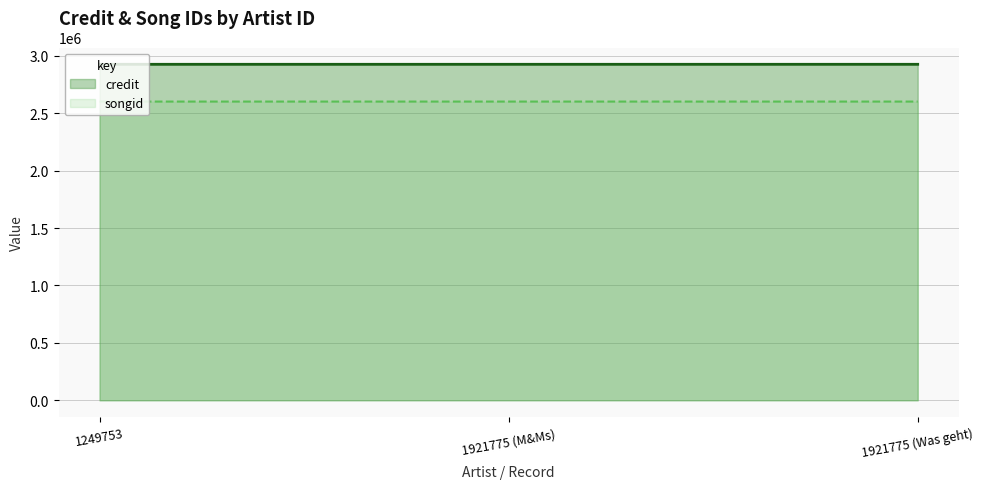

What is the difference between the maximum and second lowest values in the credit series?

6